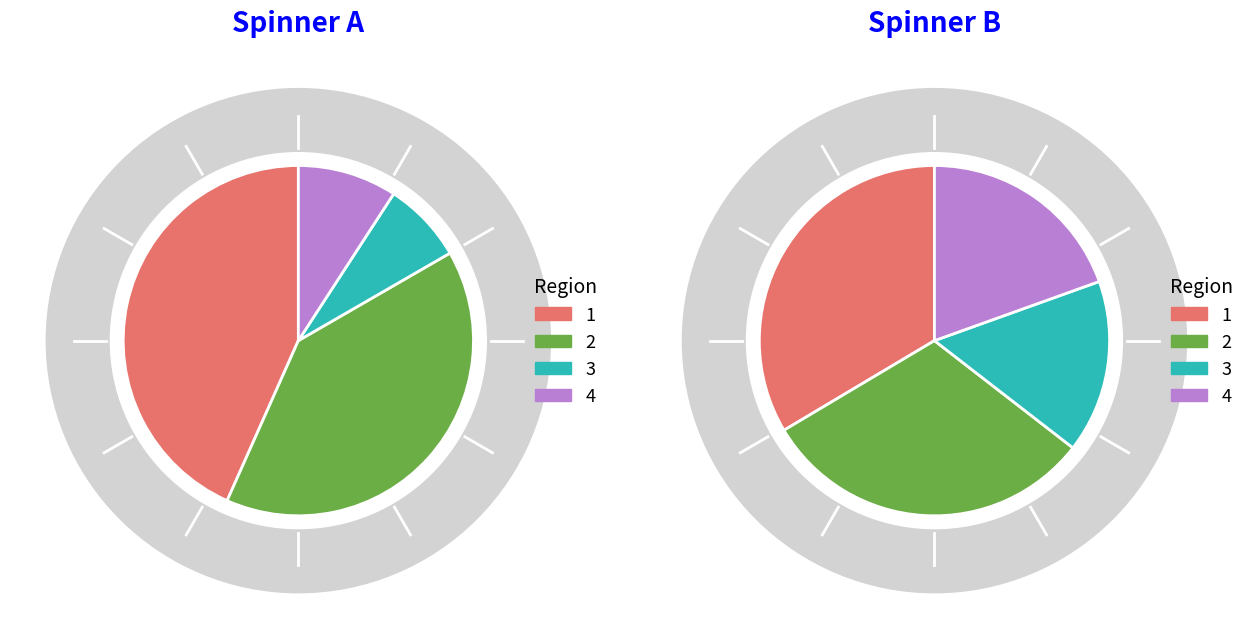

What is the total percentage of pass and fail?

100.0%